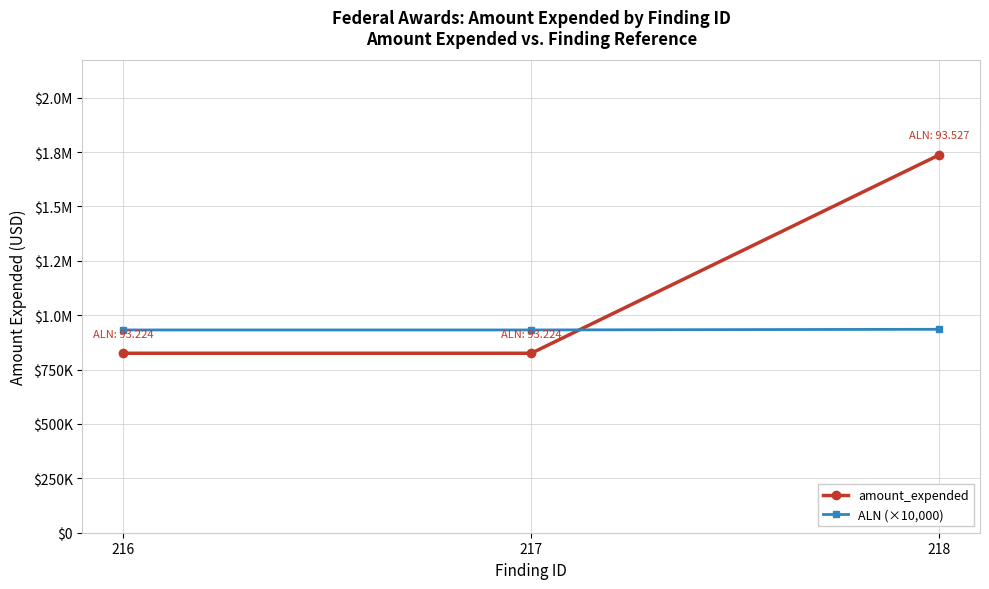

What is the highest value of the amount_expended series?

1736948